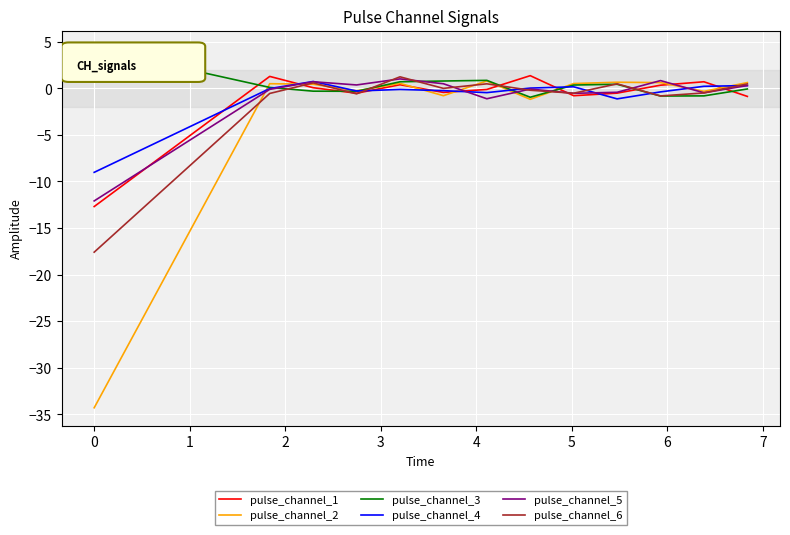

What is the difference between the second highest and minimum values in the pulse_channel_2 series?

34.9